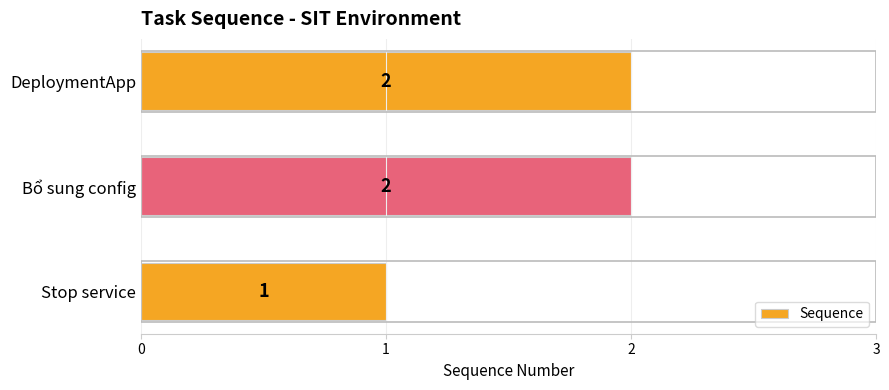

Are the bars grouped side by side (vs. stacked)?

No